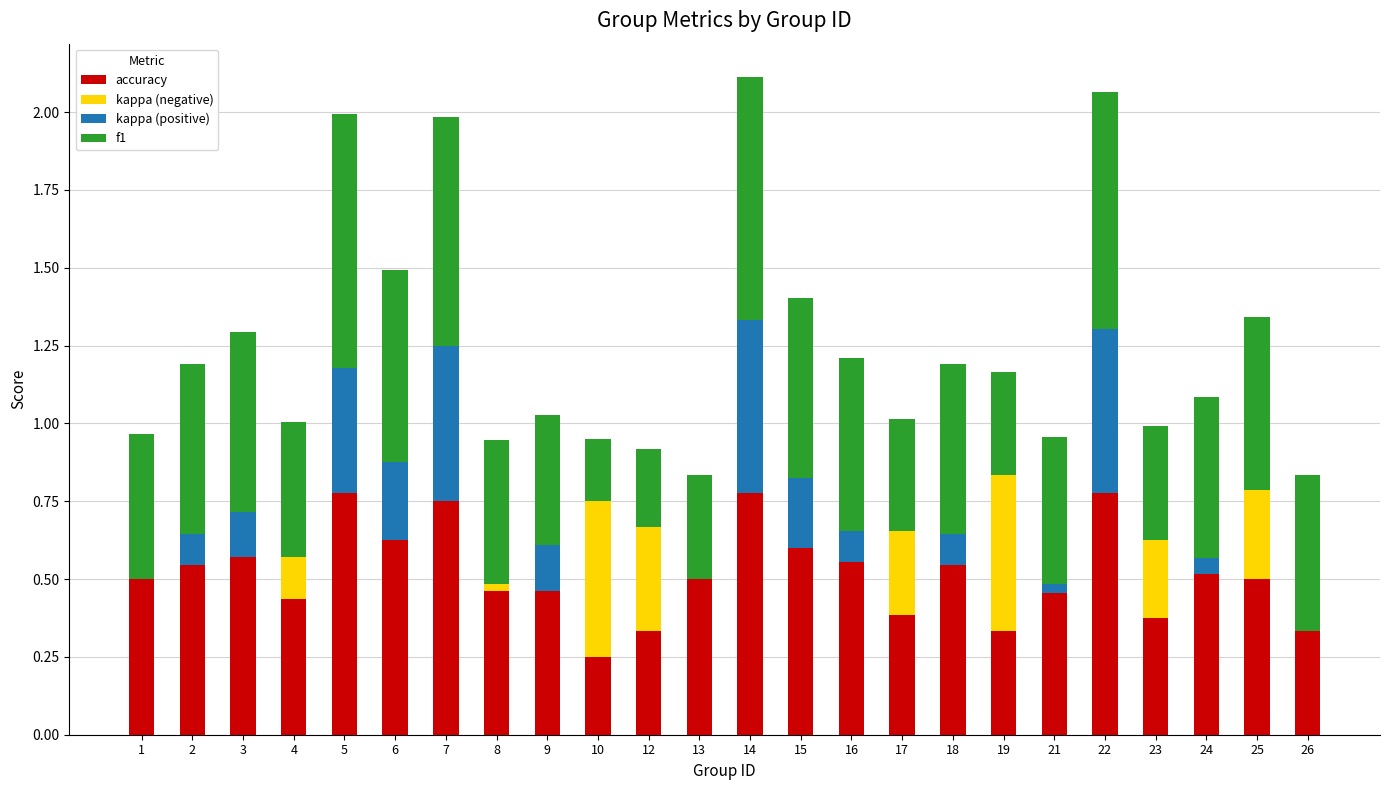

What is the total value across all series at 2?

1.2